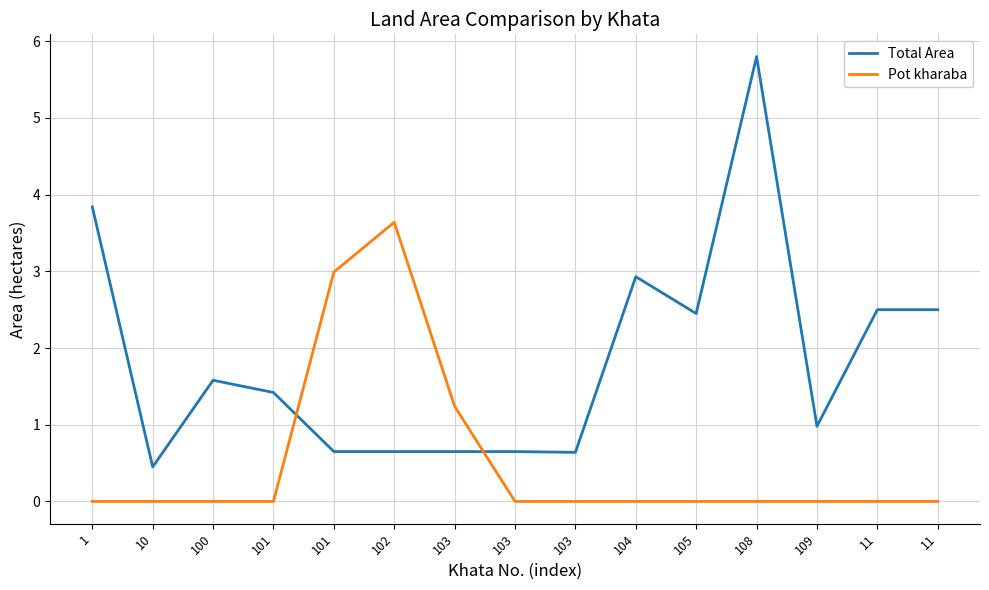

What is the value of the Total Area point at the 7th from the left?

0.7